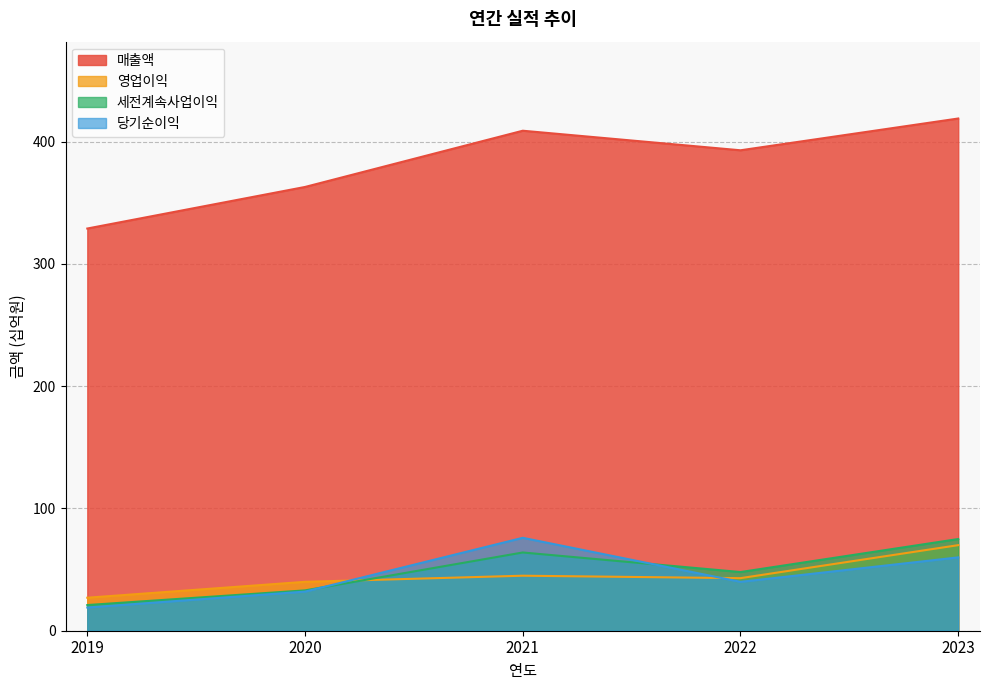

Between 2019 and 2023, which series saw the biggest shift?

매출액